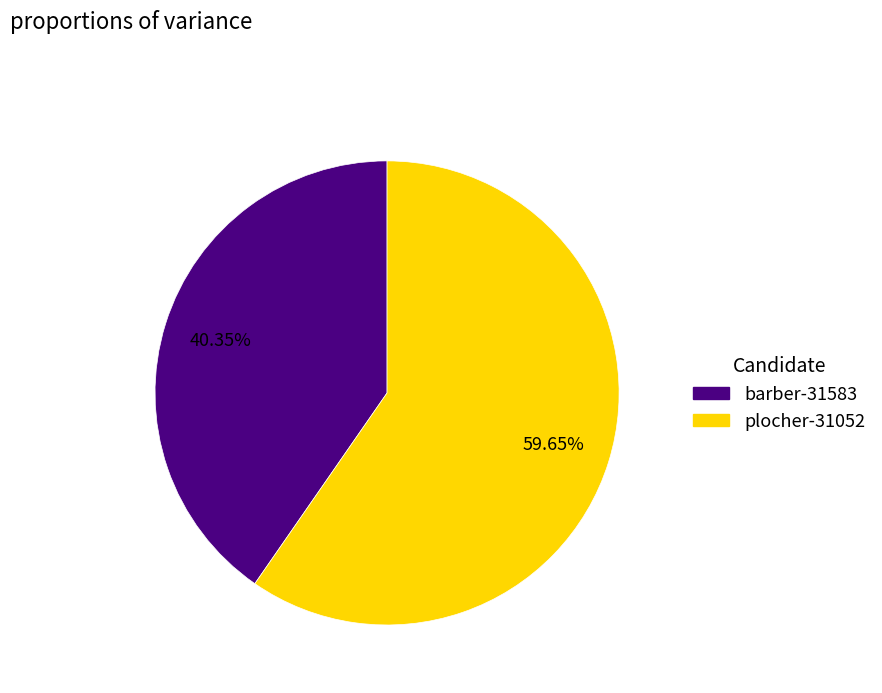

What percentage is the plocher-31052 slice, to the nearest percent?

60%